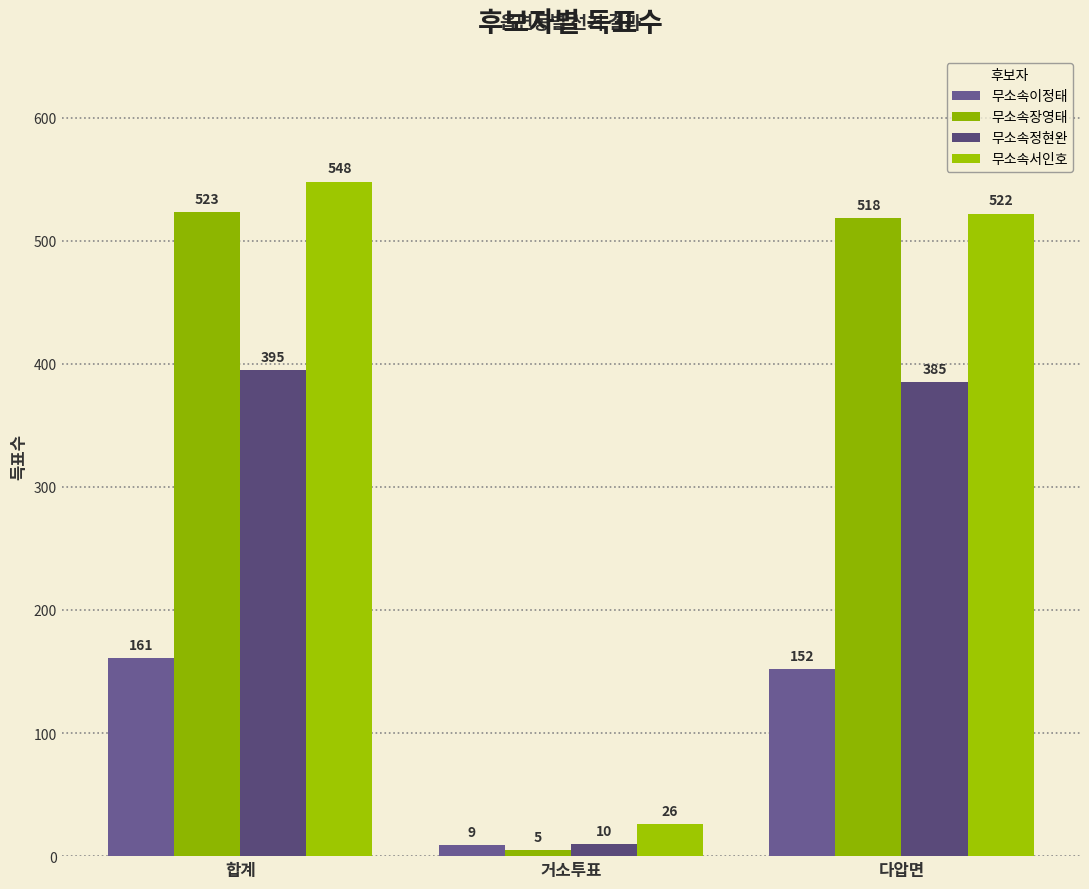

The 무소속서인호 series shows 742 at 다압면. True or false?

False